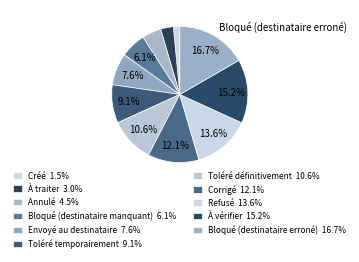

Which slice is the largest?

Bloqué (destinataire erroné)